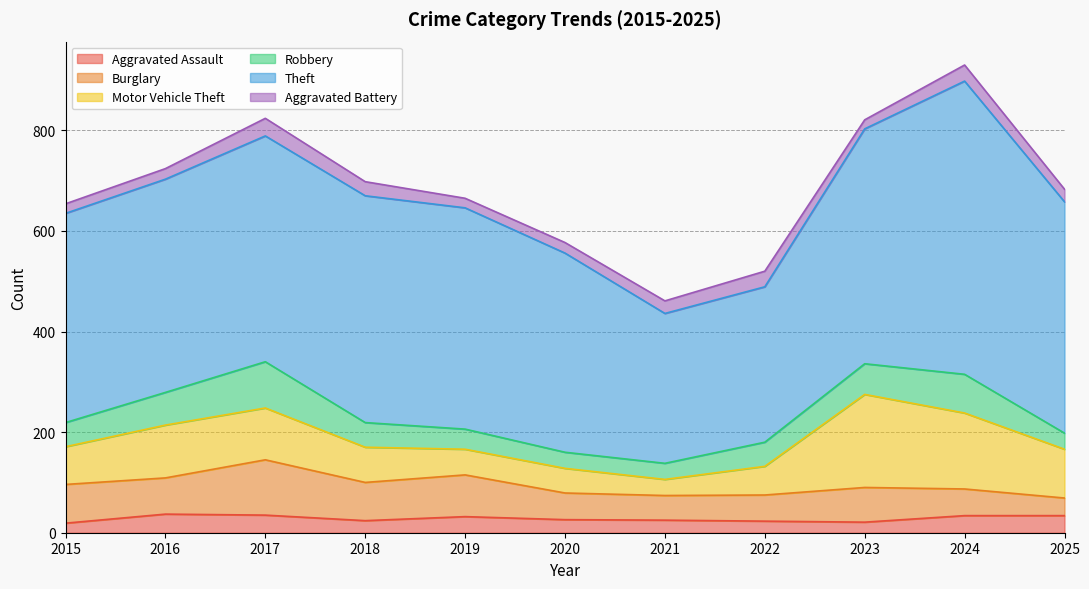

At which category does the chart reach its peak across all series?

2024